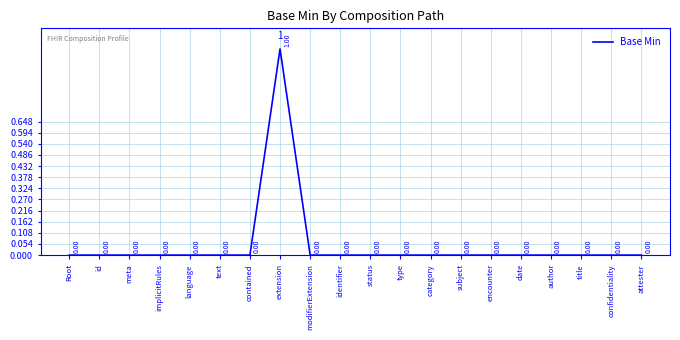

The chart shows a value of 0 at encounter. True or false?

True